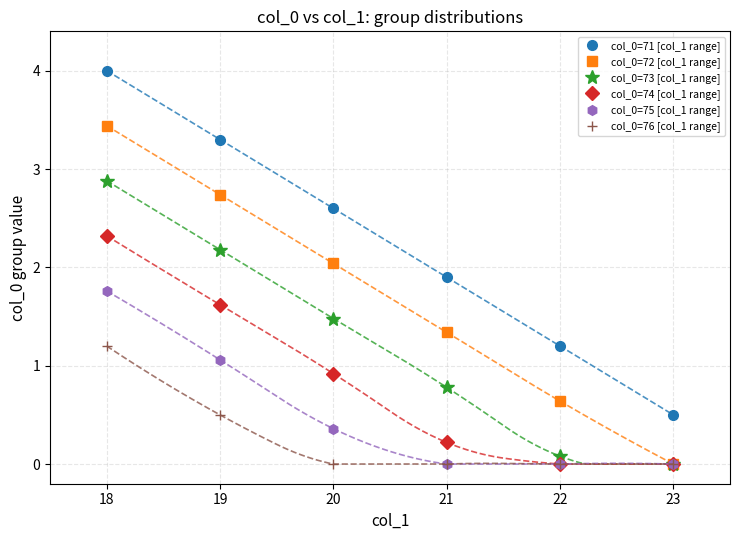

How many series are shown in this chart?

6